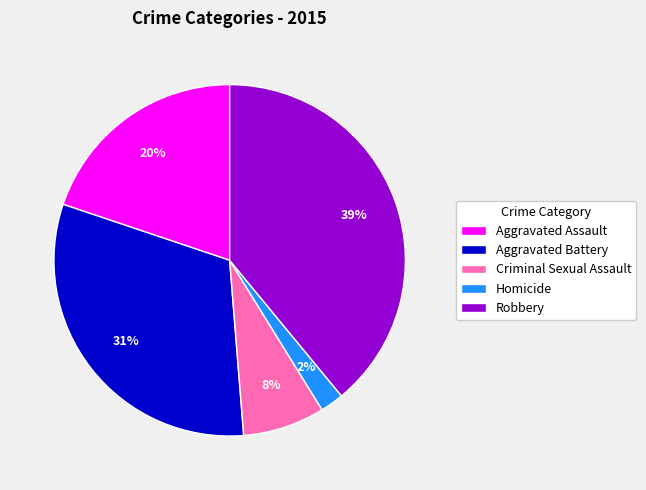

Count the number of slices in the pie.

5